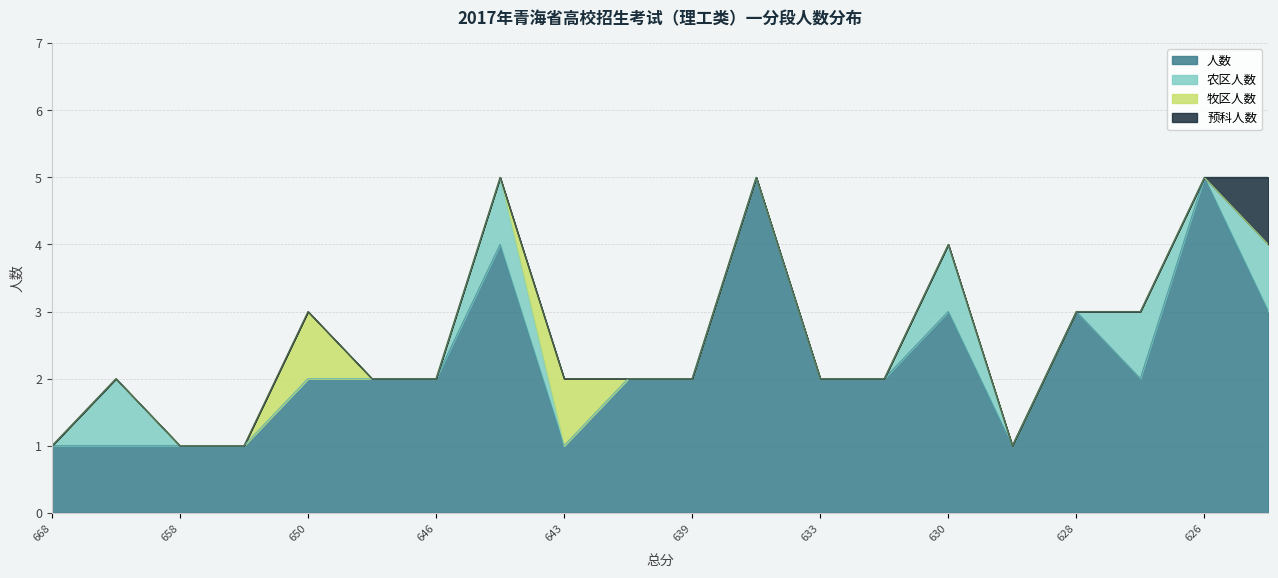

What is the highest value of the 人数 series?

5